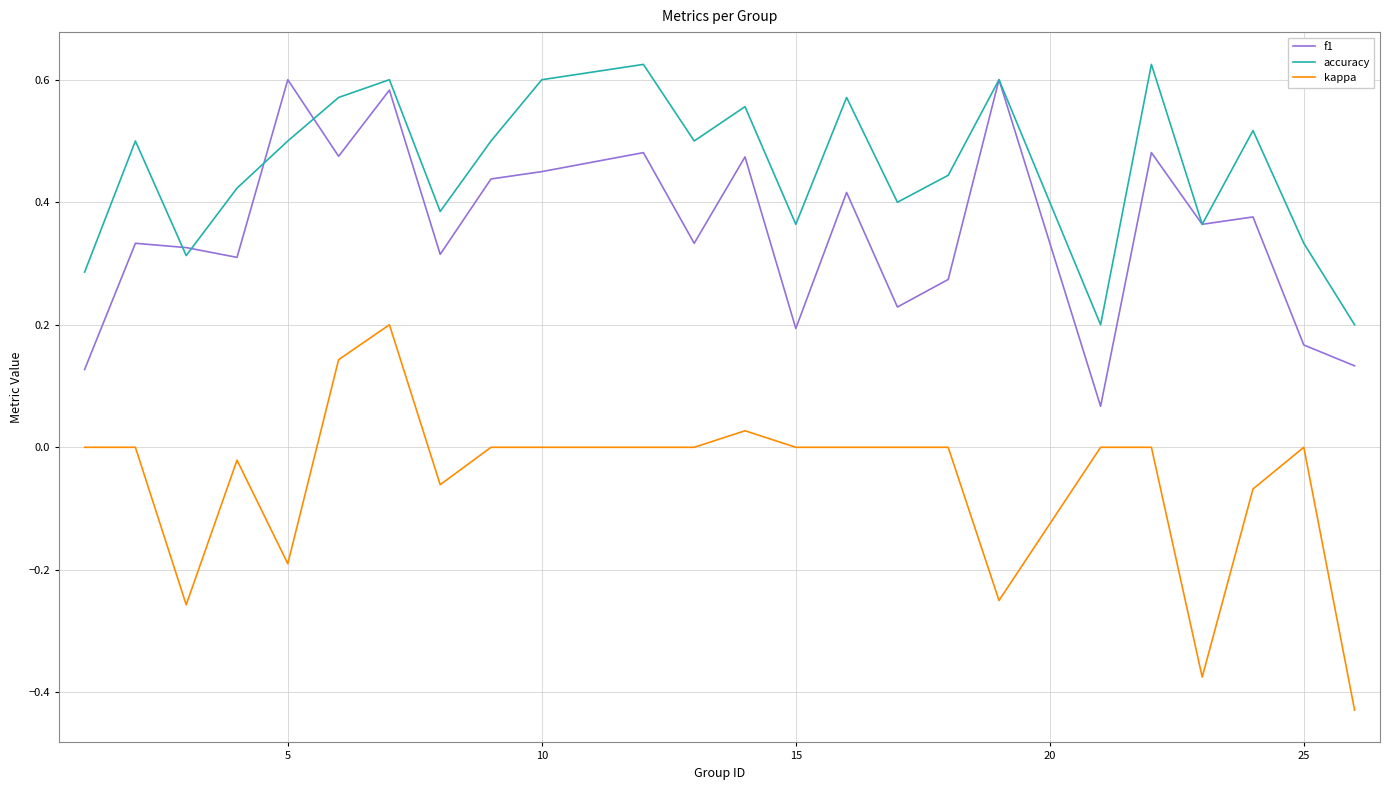

Rank the series by their maximum value, from lowest to highest.

kappa, f1, accuracy